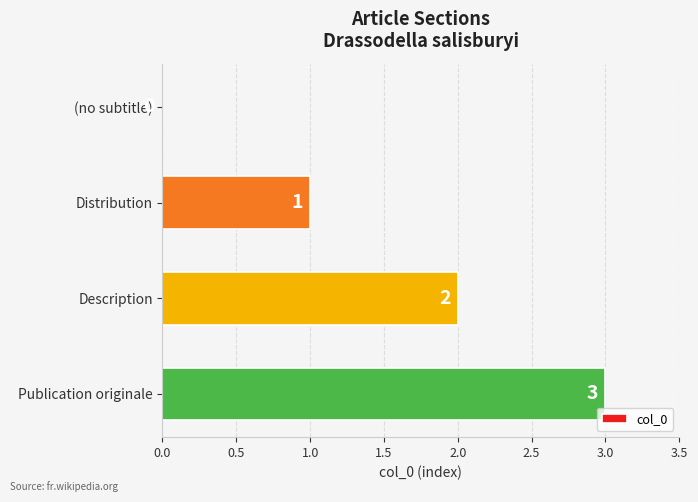

Count the number of data series in this chart.

1